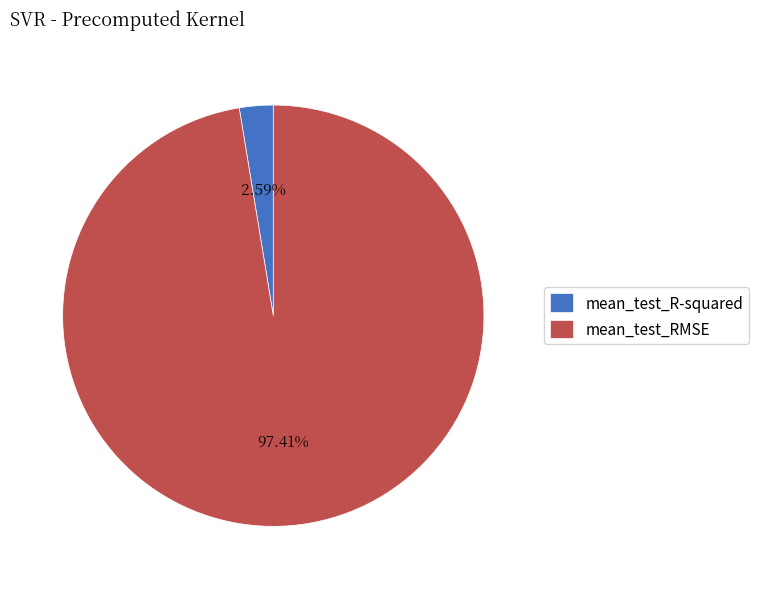

What is the total percentage of mean_test_RMSE and mean_test_R-squared?

100.0%